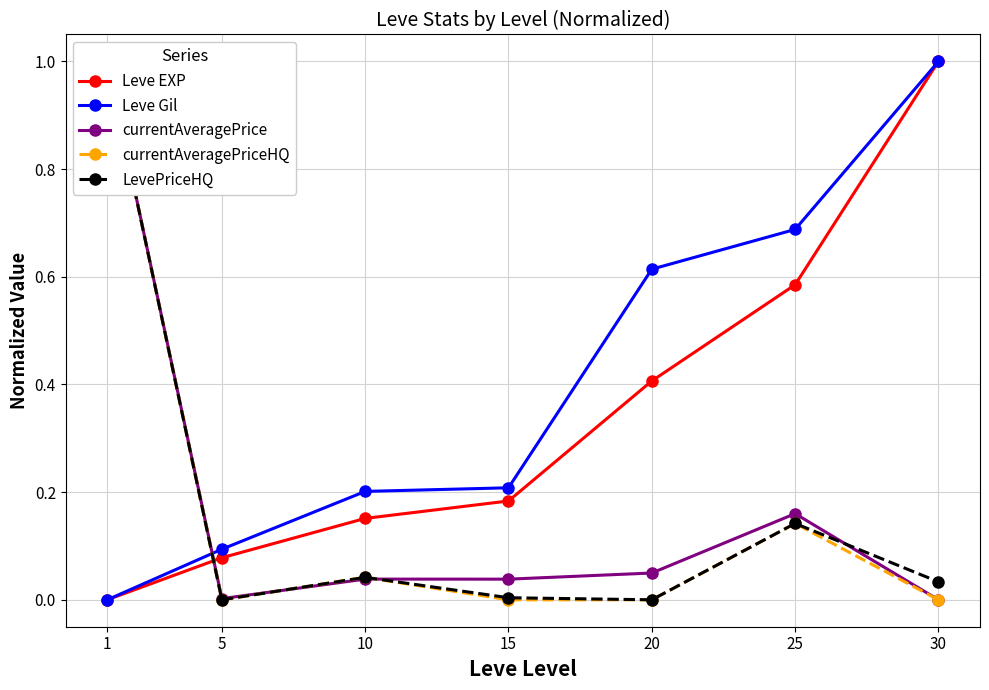

Is the value of currentAveragePriceHQ at 20 greater than the value of currentAveragePrice at 25?

No